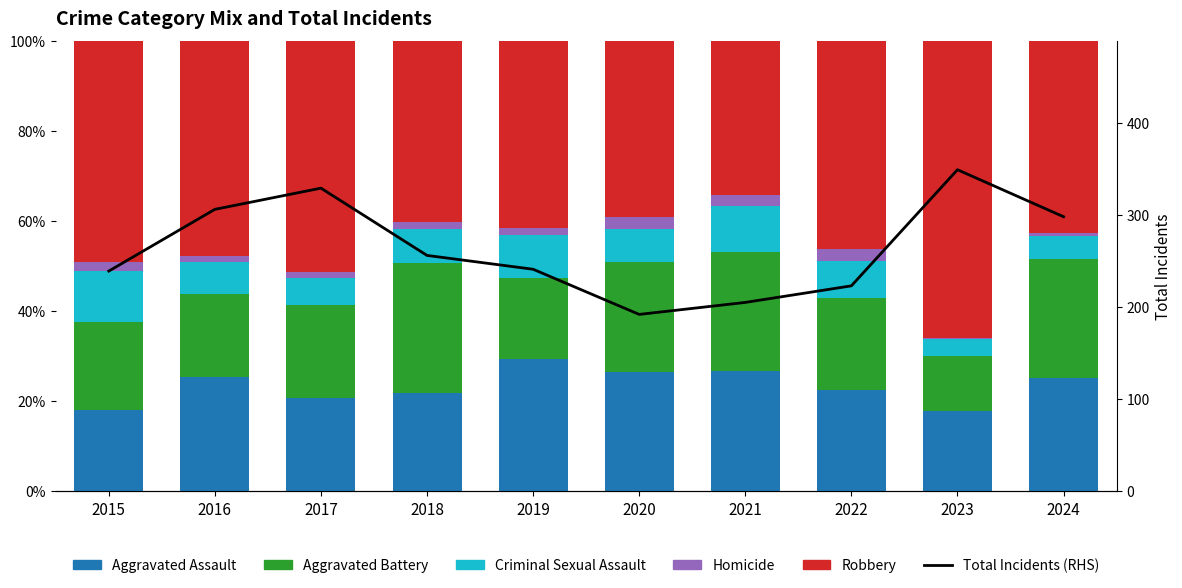

How many categories are shown in the chart?

10